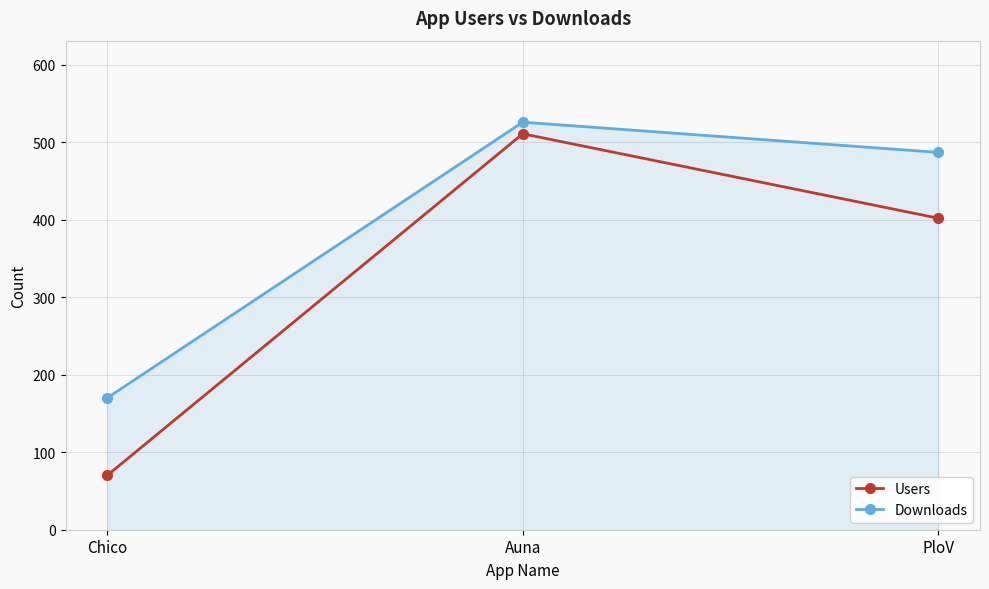

How many lines are shown in the chart?

2